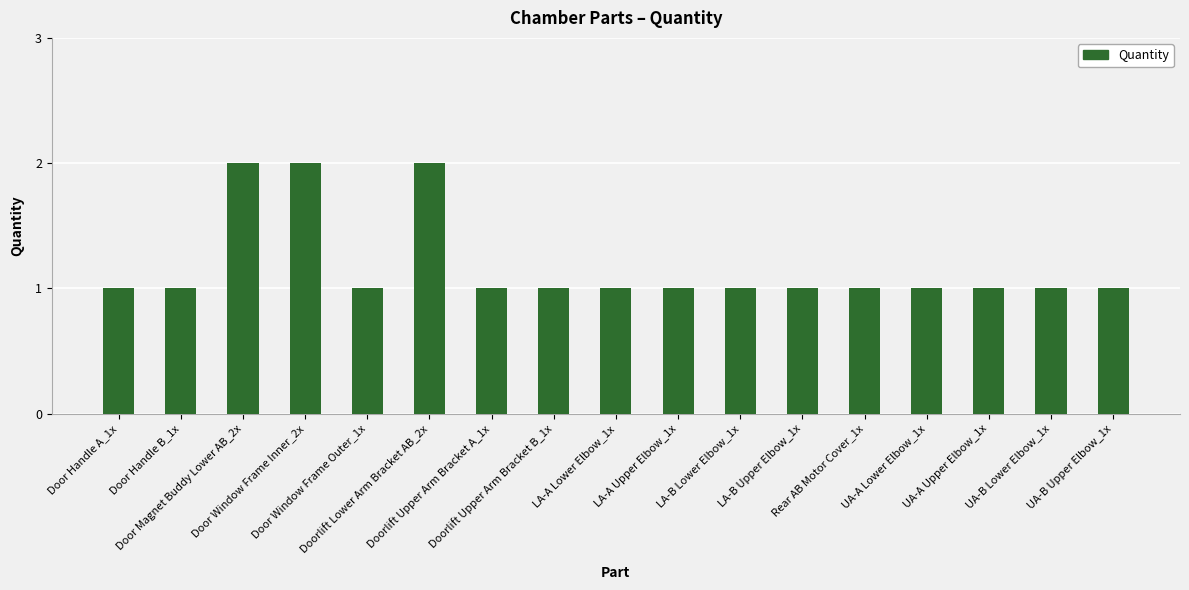

What is the sum of all values?

20